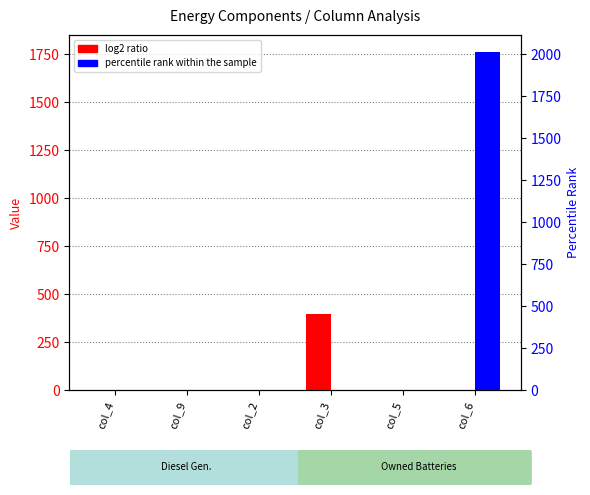

What is the average value of the percentile rank within the sample series?

294